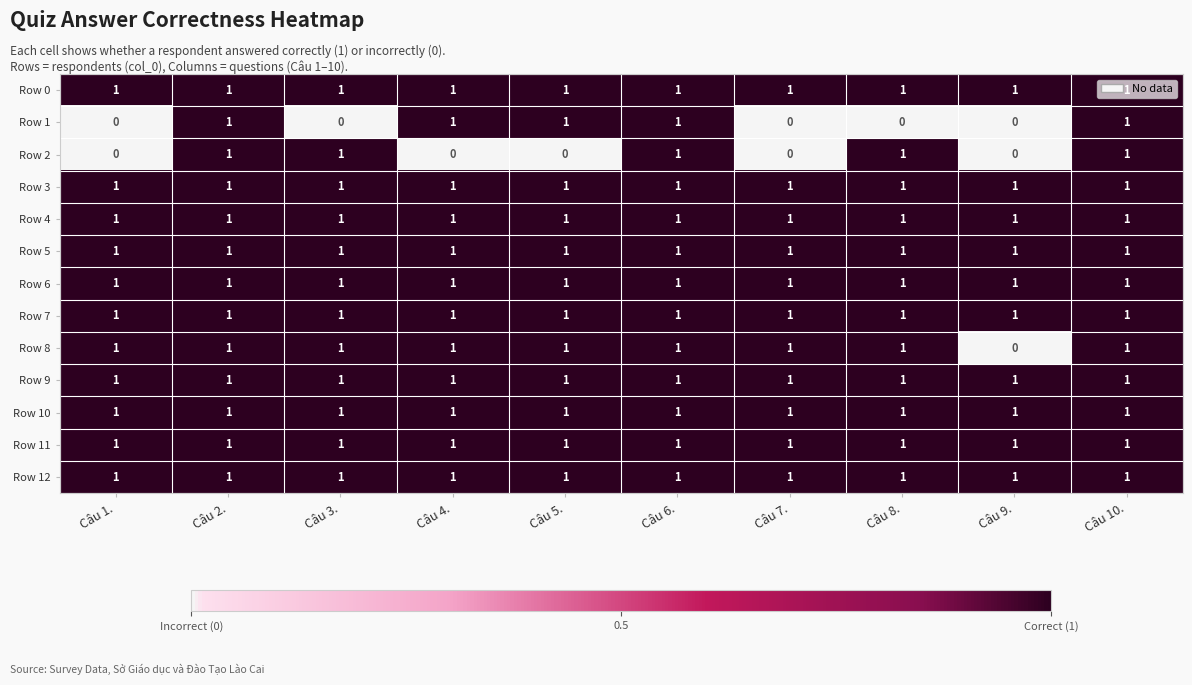

Is it true that Row 12 equals 2 at Câu 1.?

False